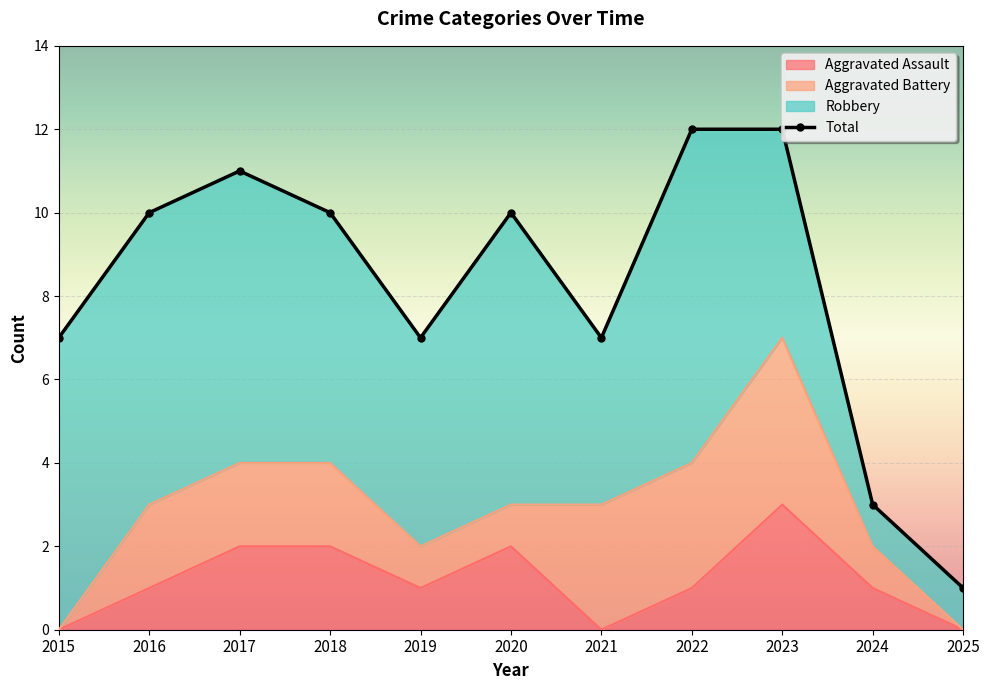

Which series changed the most between 2022 and 2023?

Aggravated Assault